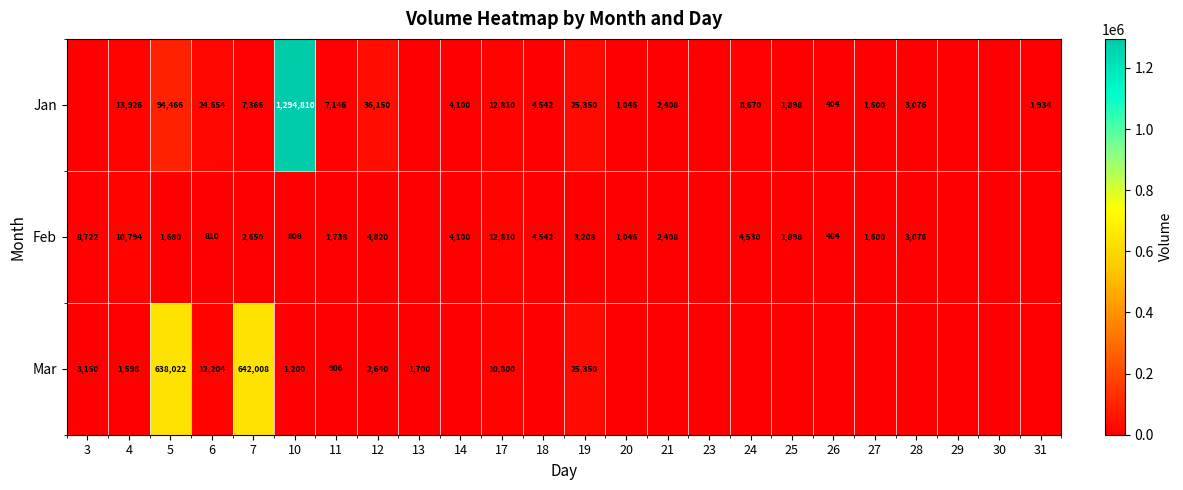

Between 11 and 17, which series saw the biggest shift?

Feb